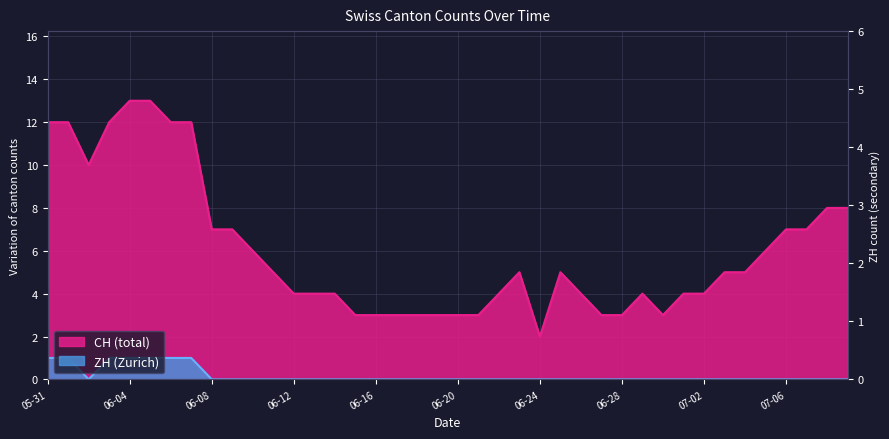

At which label is ZH closest to 0?

2020-06-02